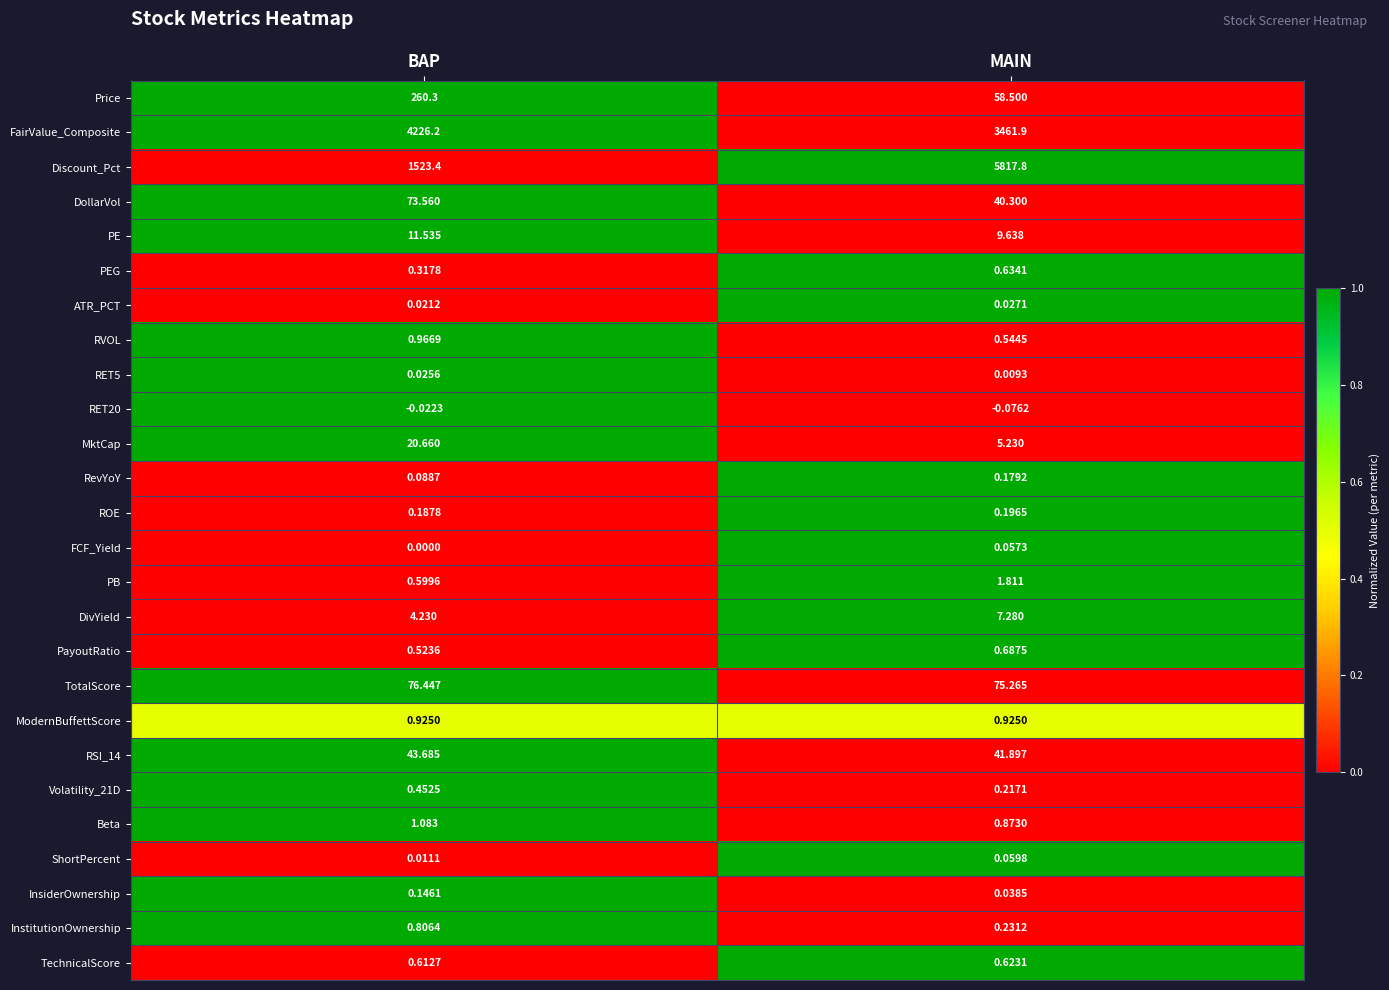

Between BAP and MAIN, which series saw the biggest shift?

Discount_Pct